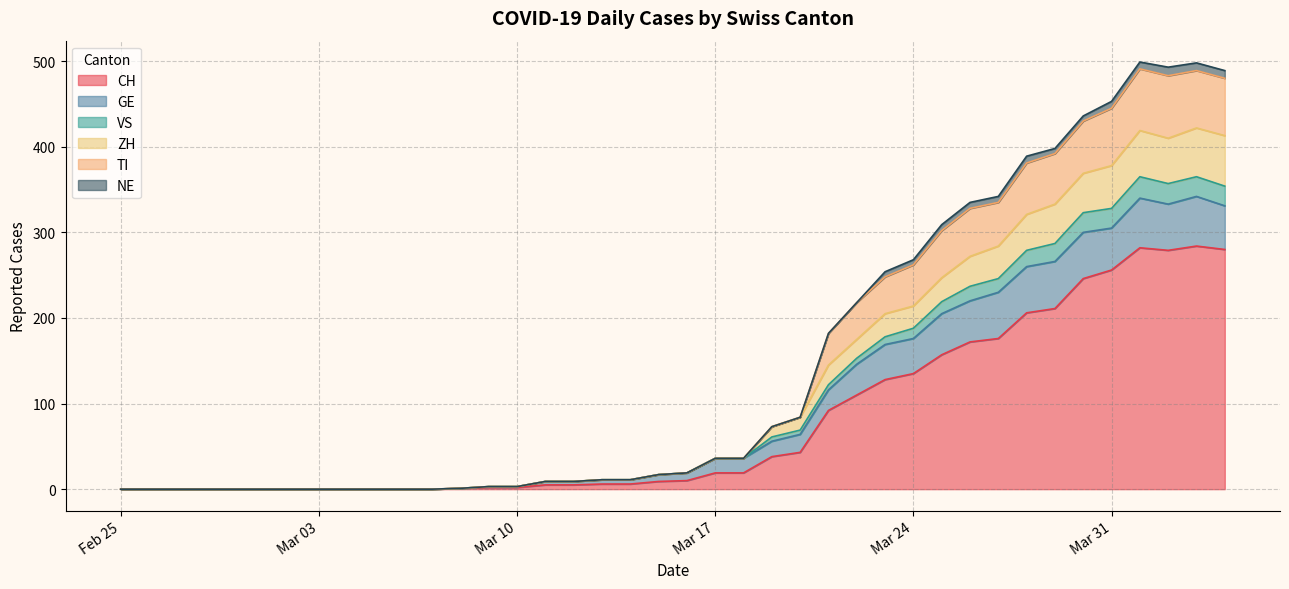

True or false: ZH has a value of 22 at 2020-03-19.

False